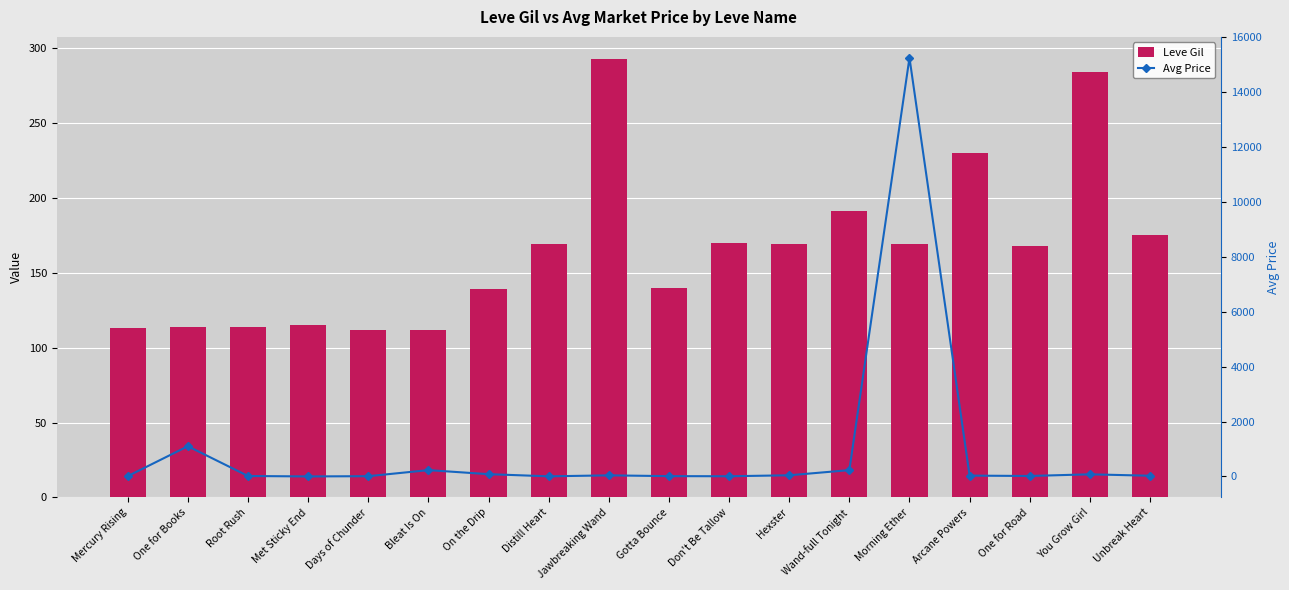

What is the difference between the maximum and minimum values in the Avg Price series?

15237.5